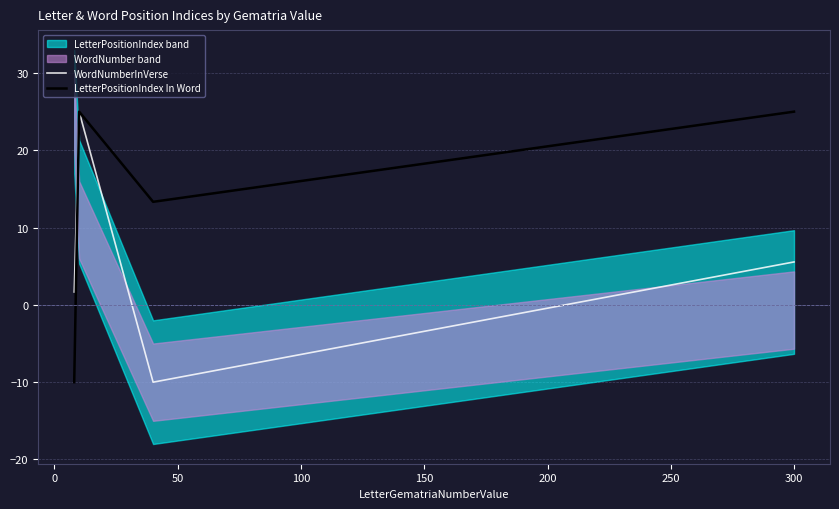

How many values in LetterPositionIndex In Word are below zero?

1